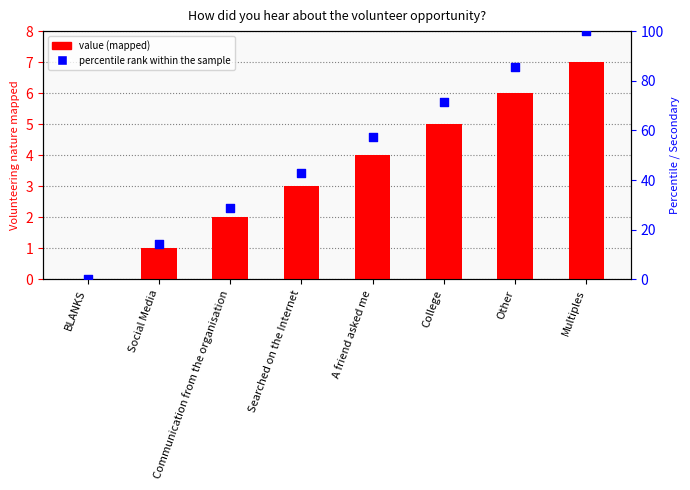

What is the total value across all series at College?

76.4